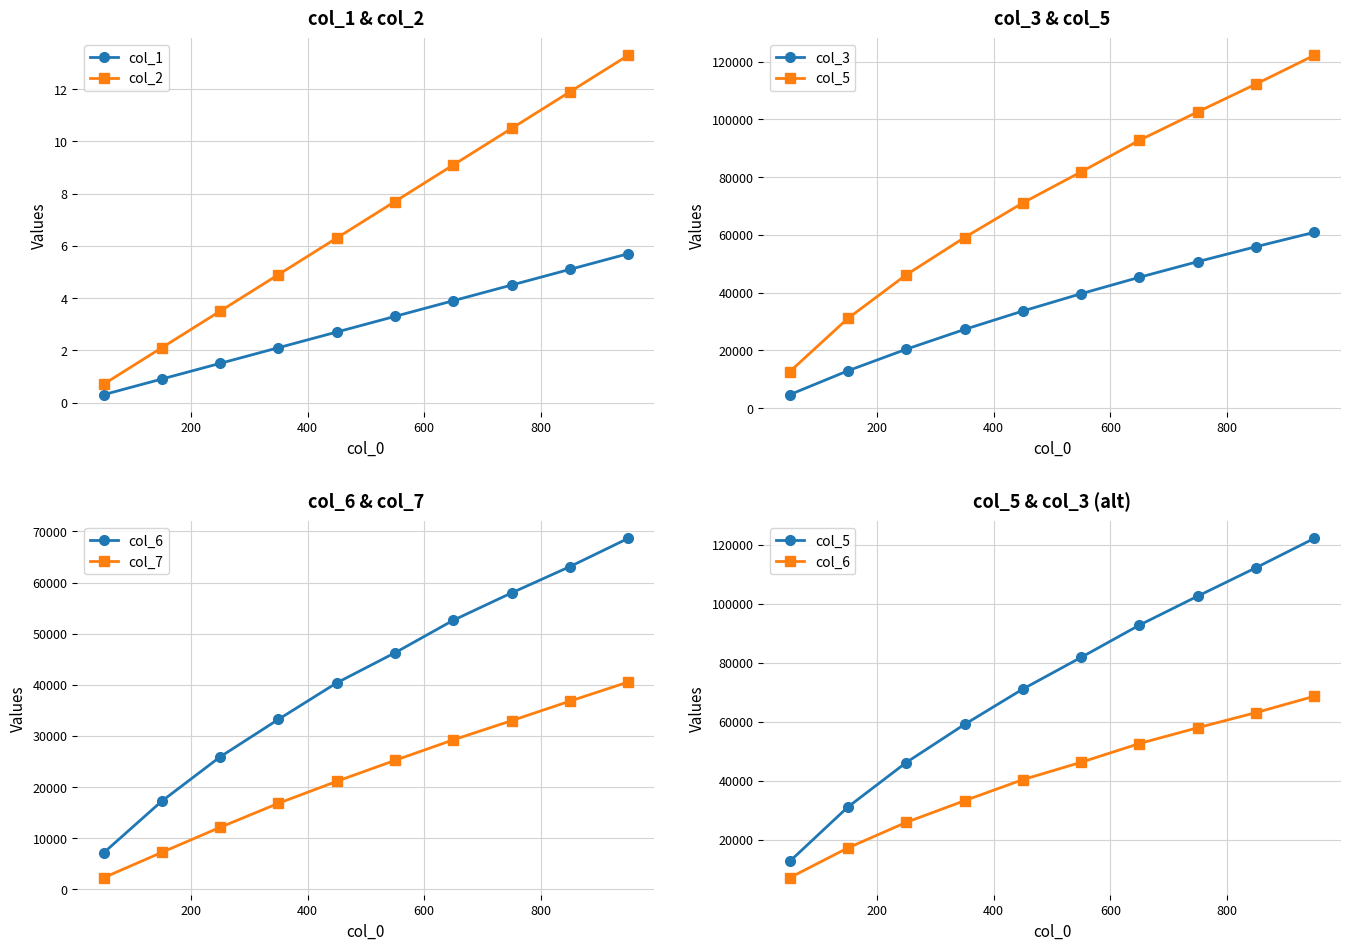

What is the highest value of the col_1 series?

5.7